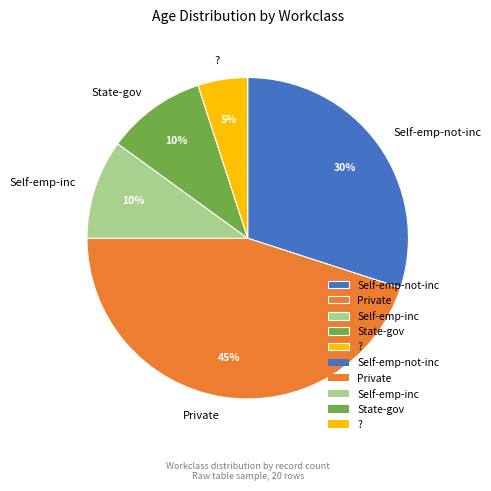

Does Private represent more than half of the total?

No